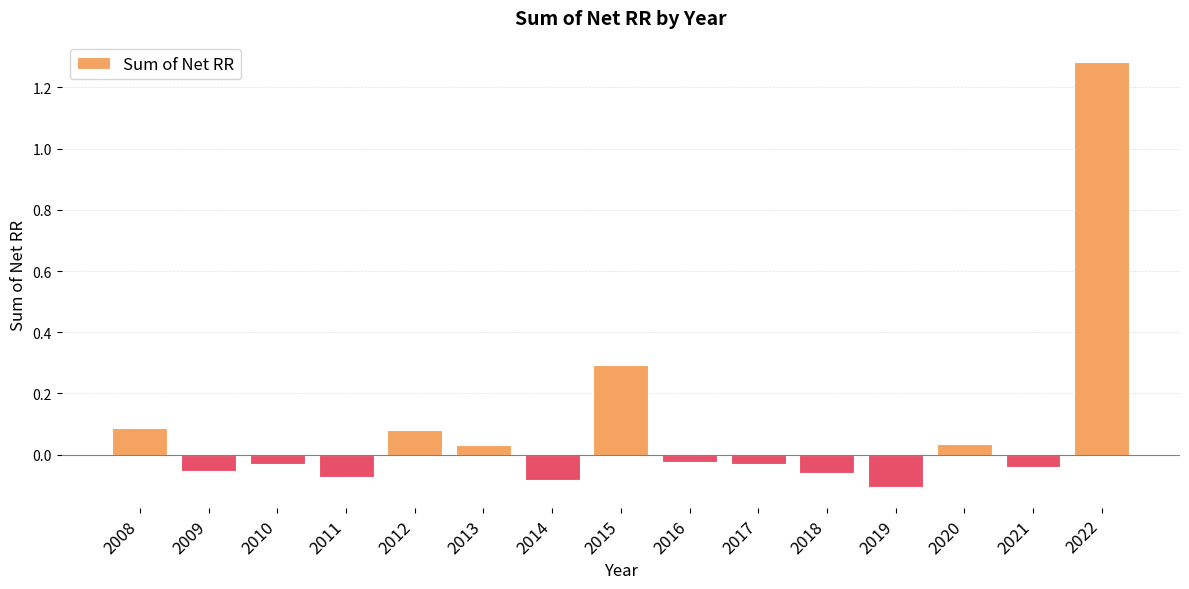

What is the difference between the maximum and minimum values?

1.4